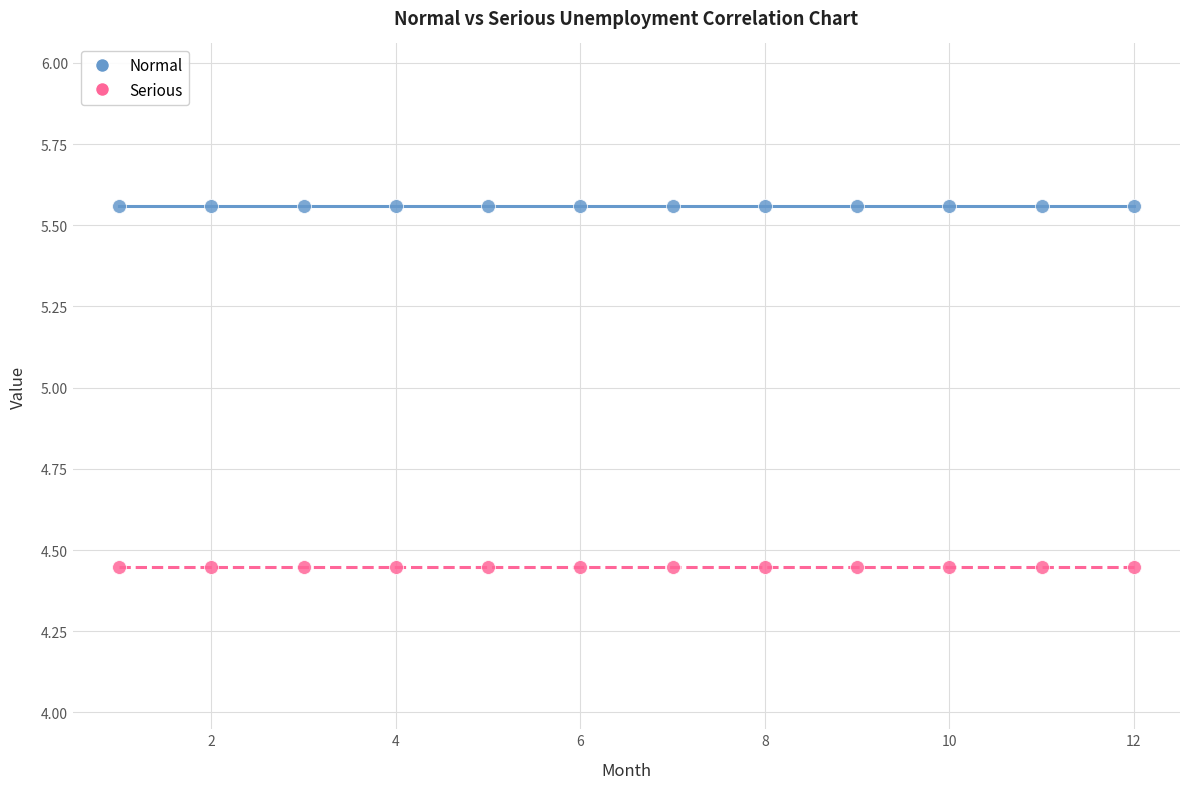

Which series contains the lowest Y value?

Serious